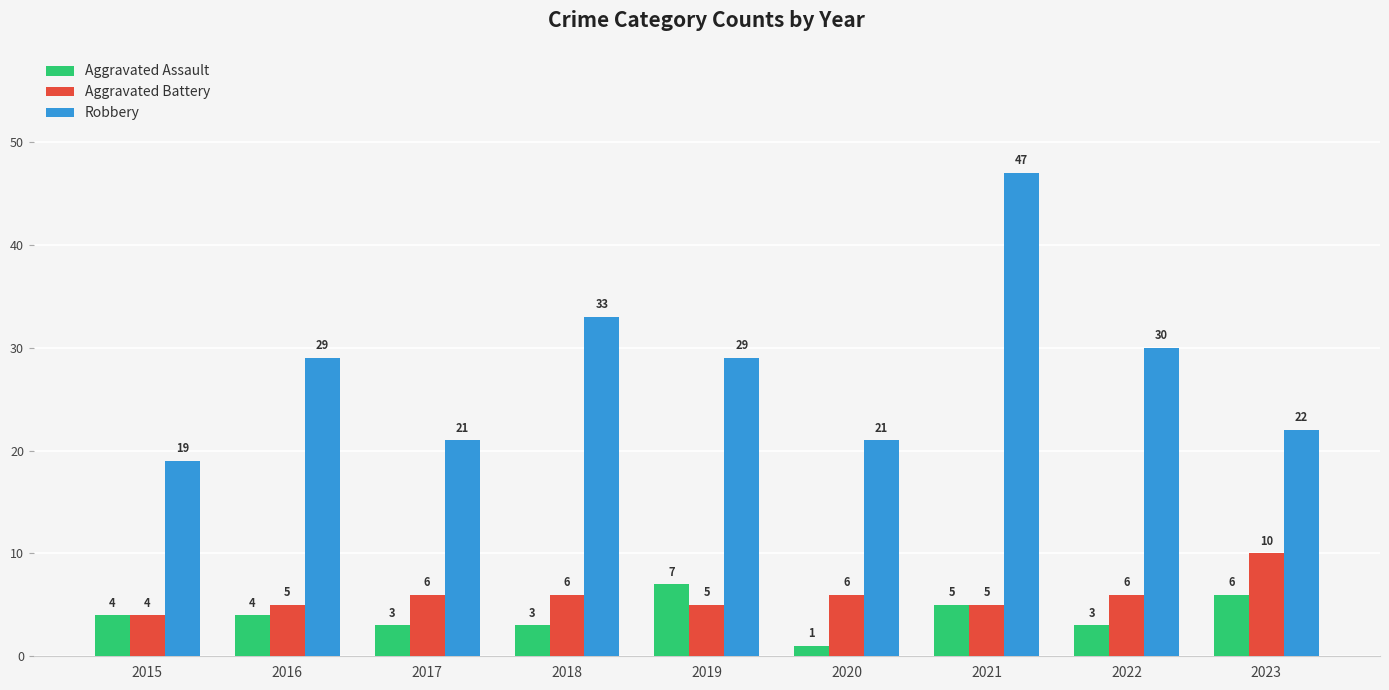

What is the value of the Aggravated Battery bar at the 1st from the left?

4